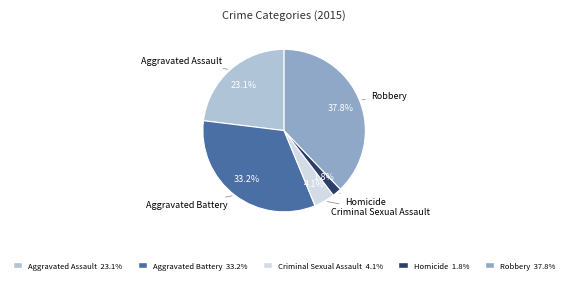

Rank the categories by value from highest to lowest.

Robbery, Aggravated Battery, Aggravated Assault, Criminal Sexual Assault, Homicide